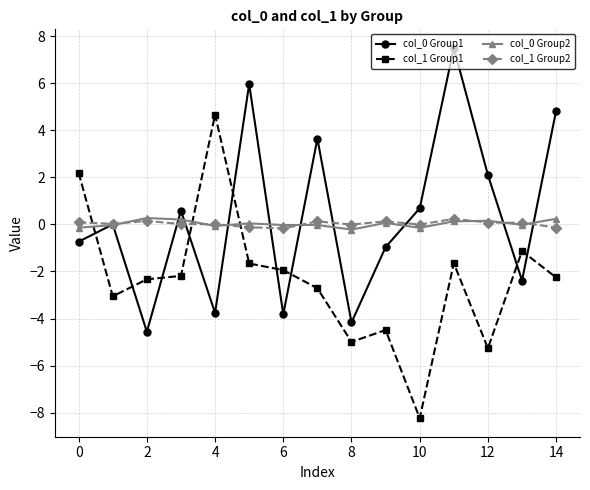

What is the value of the col_1 Group1 point at the 5th from the left?

4.7